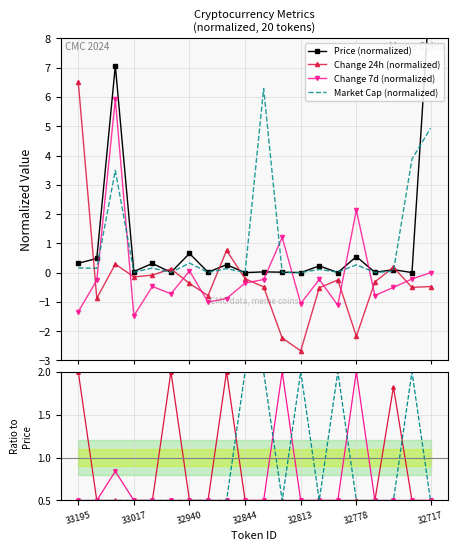

List the series in order of their peak value, lowest first.

Change 7d, Market Cap, Change 24h, Price